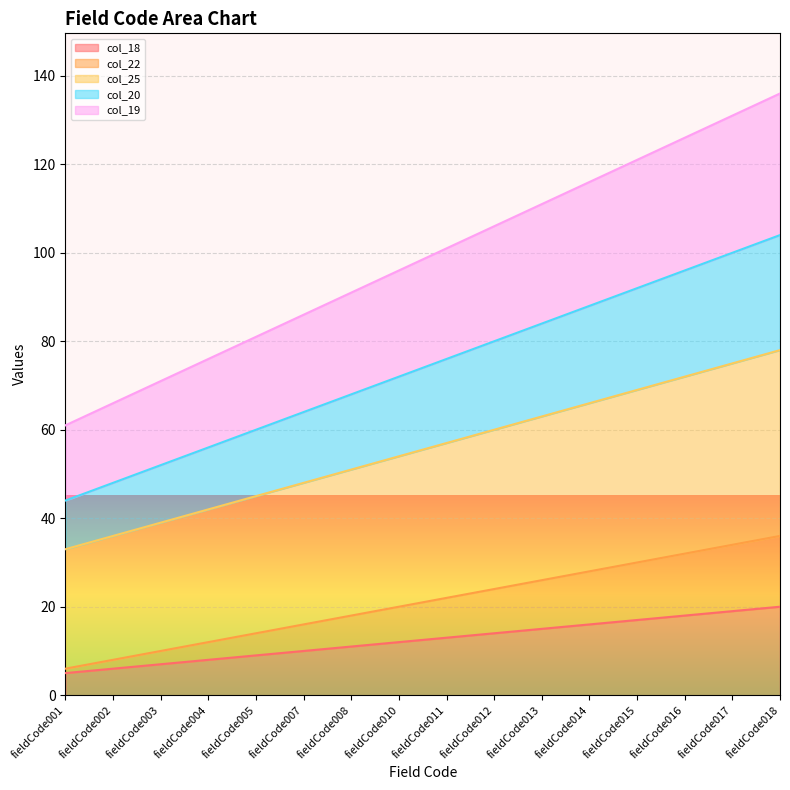

Reading right to left, what are all the values shown in this chart?

col_18: fieldCode018=20	fieldCode017=19	fieldCode016=18	fieldCode015=17	fieldCode014=16	fieldCode013=15	fieldCode012=14	fieldCode011=13	fieldCode010=12	fieldCode008=11	fieldCode007=10	fieldCode005=9	fieldCode004=8	fieldCode003=7	fieldCode002=6	fieldCode001=5
col_22: fieldCode018=36	fieldCode017=34	fieldCode016=32	fieldCode015=30	fieldCode014=28	fieldCode013=26	fieldCode012=24	fieldCode011=22	fieldCode010=20	fieldCode008=18	fieldCode007=16	fieldCode005=14	fieldCode004=12	fieldCode003=10	fieldCode002=8	fieldCode001=6
col_25: fieldCode018=78	fieldCode017=75	fieldCode016=72	fieldCode015=69	fieldCode014=66	fieldCode013=63	fieldCode012=60	fieldCode011=57	fieldCode010=54	fieldCode008=51	fieldCode007=48	fieldCode005=45	fieldCode004=42	fieldCode003=39	fieldCode002=36	fieldCode001=33
col_20: fieldCode018=104	fieldCode017=100	fieldCode016=96	fieldCode015=92	fieldCode014=88	fieldCode013=84	fieldCode012=80	fieldCode011=76	fieldCode010=72	fieldCode008=68	fieldCode007=64	fieldCode005=60	fieldCode004=56	fieldCode003=52	fieldCode002=48	fieldCode001=44
col_19: fieldCode018=136	fieldCode017=131	fieldCode016=126	fieldCode015=121	fieldCode014=116	fieldCode013=111	fieldCode012=106	fieldCode011=101	fieldCode010=96	fieldCode008=91	fieldCode007=86	fieldCode005=81	fieldCode004=76	fieldCode003=71	fieldCode002=66	fieldCode001=61